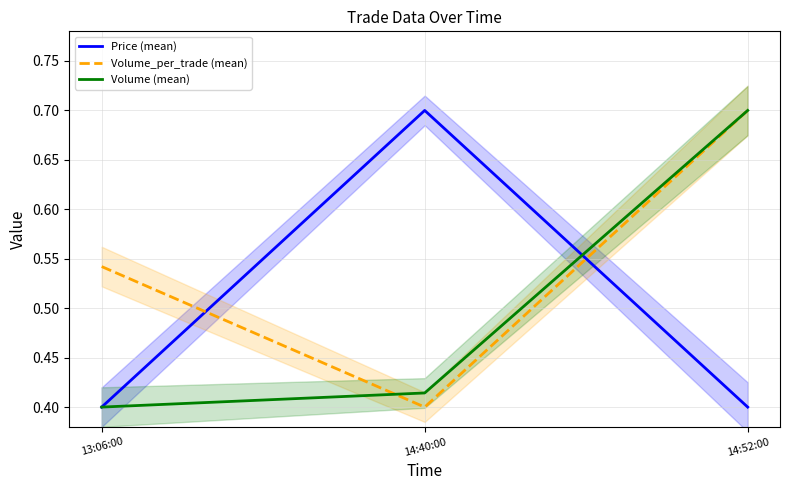

What is the label of the 1st point from the right?

14:52:00